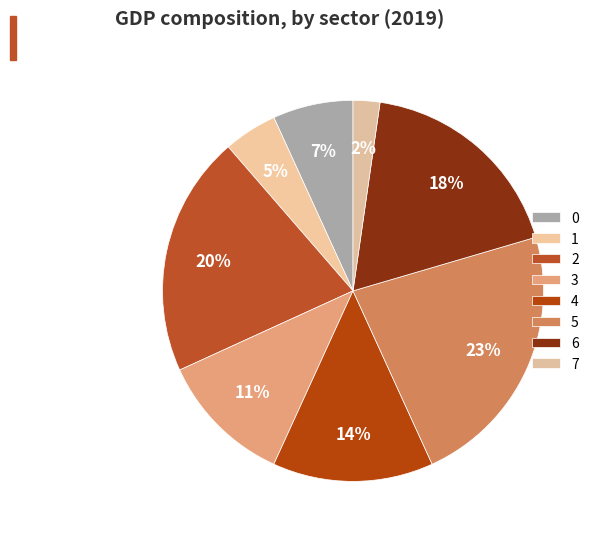

How many slices are in this pie chart?

8